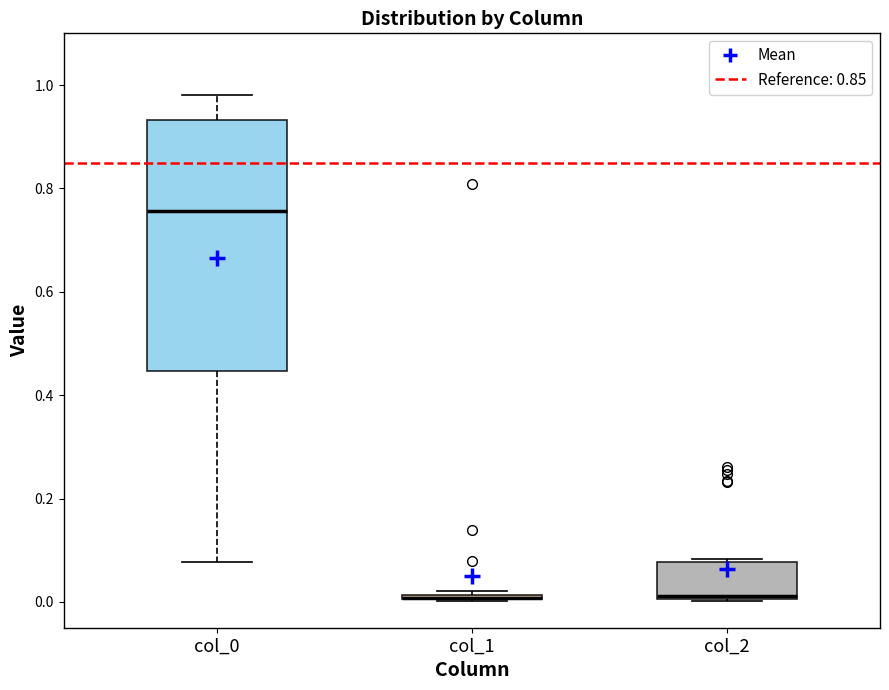

Which box is the tallest, from its lower edge to its upper edge?

col_0